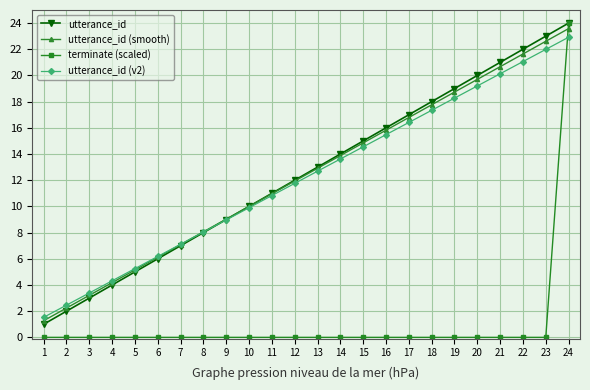

At which category is the sum across all series the highest?

24